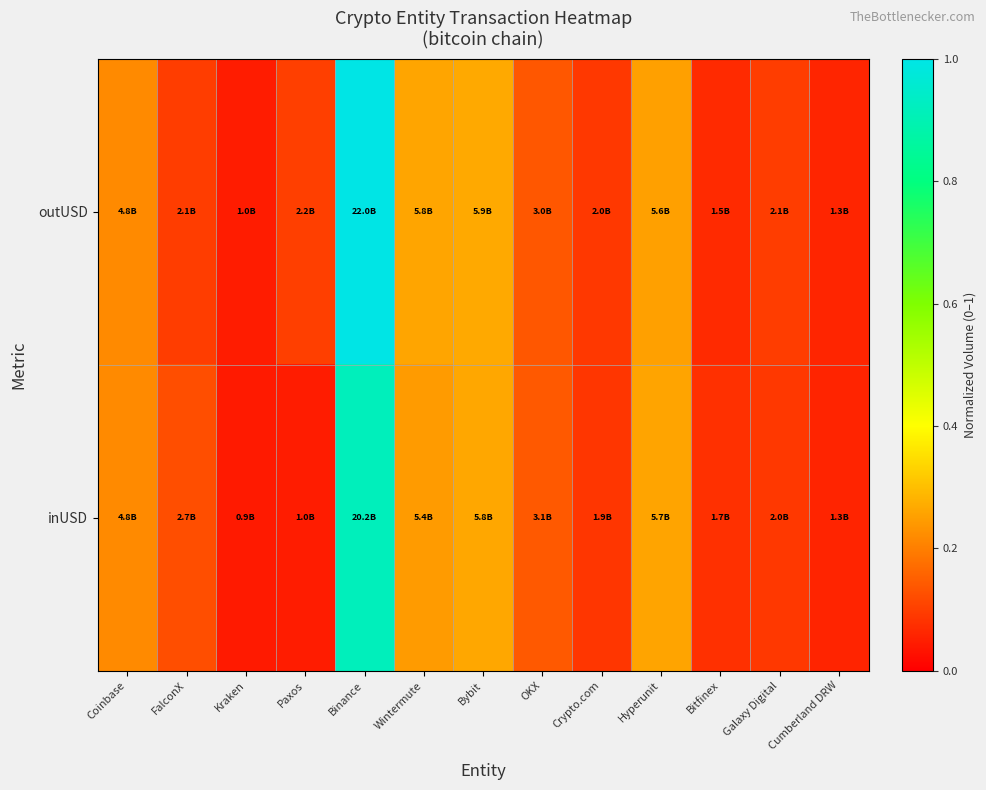

Rank the series by their maximum value, from lowest to highest.

inUSD, outUSD